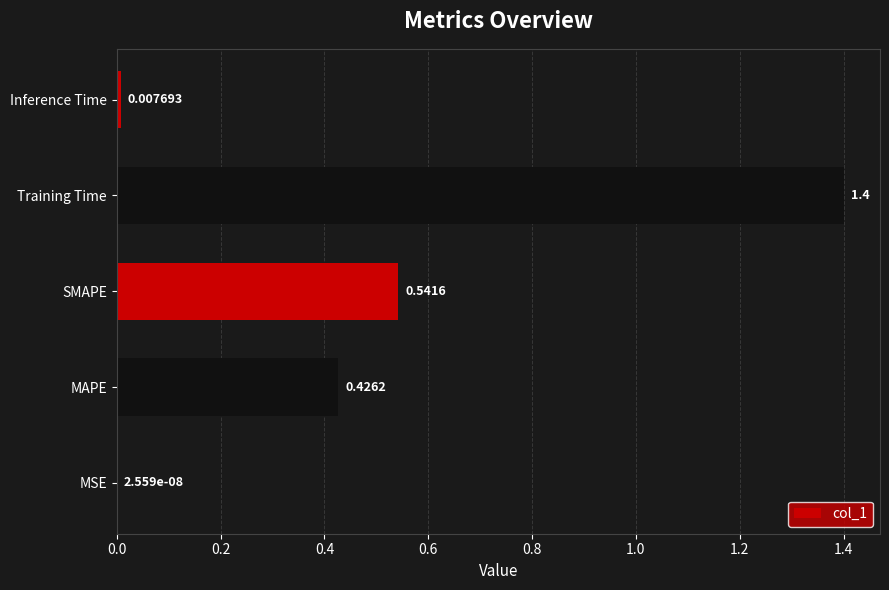

Which label corresponds to the largest value in the chart?

Training Time